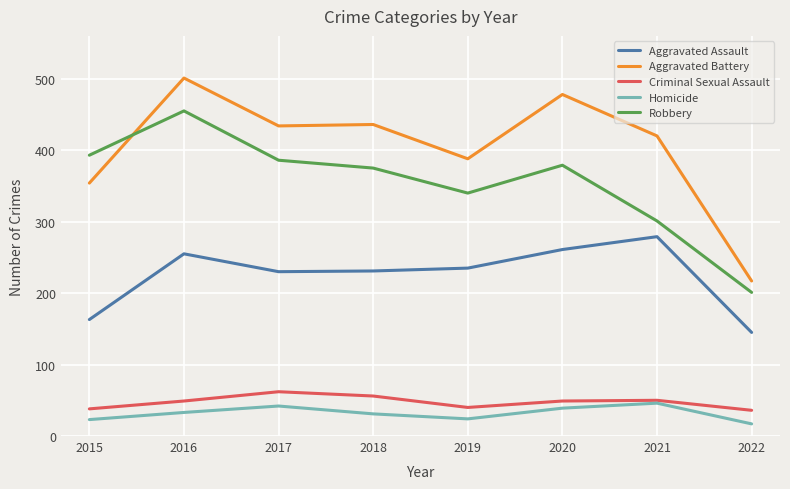

True or false: Homicide and Aggravated Battery intersect in this chart.

False